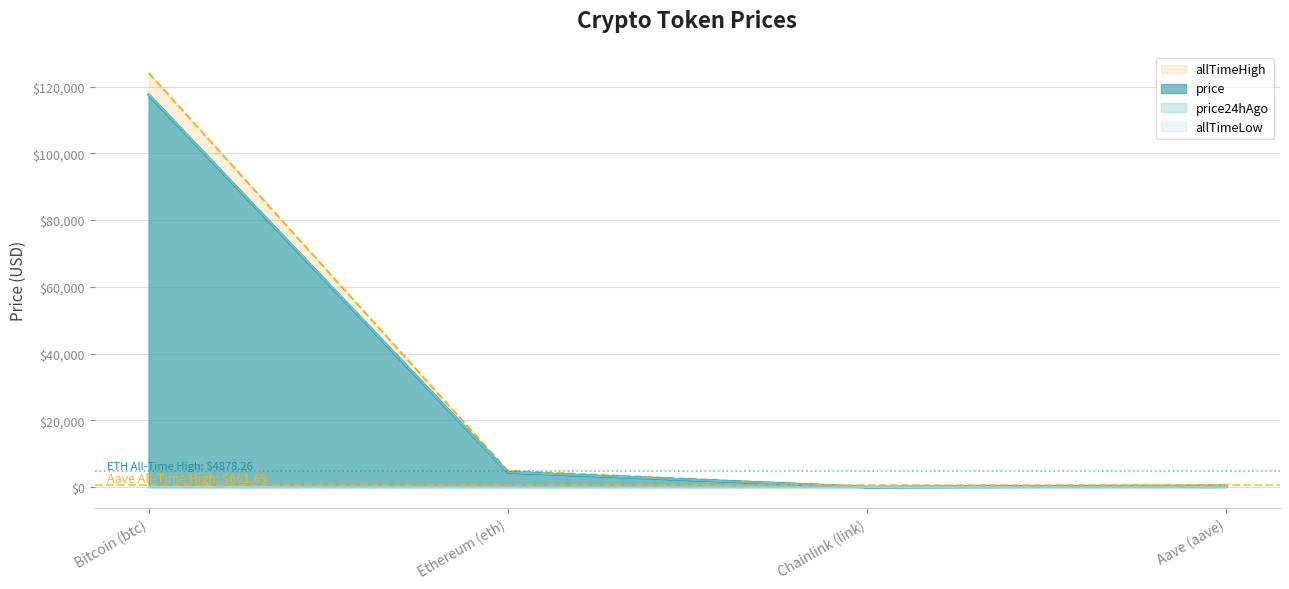

Rank the series by their maximum value, from highest to lowest.

allTimeHigh, price24hAgo, price, allTimeLow